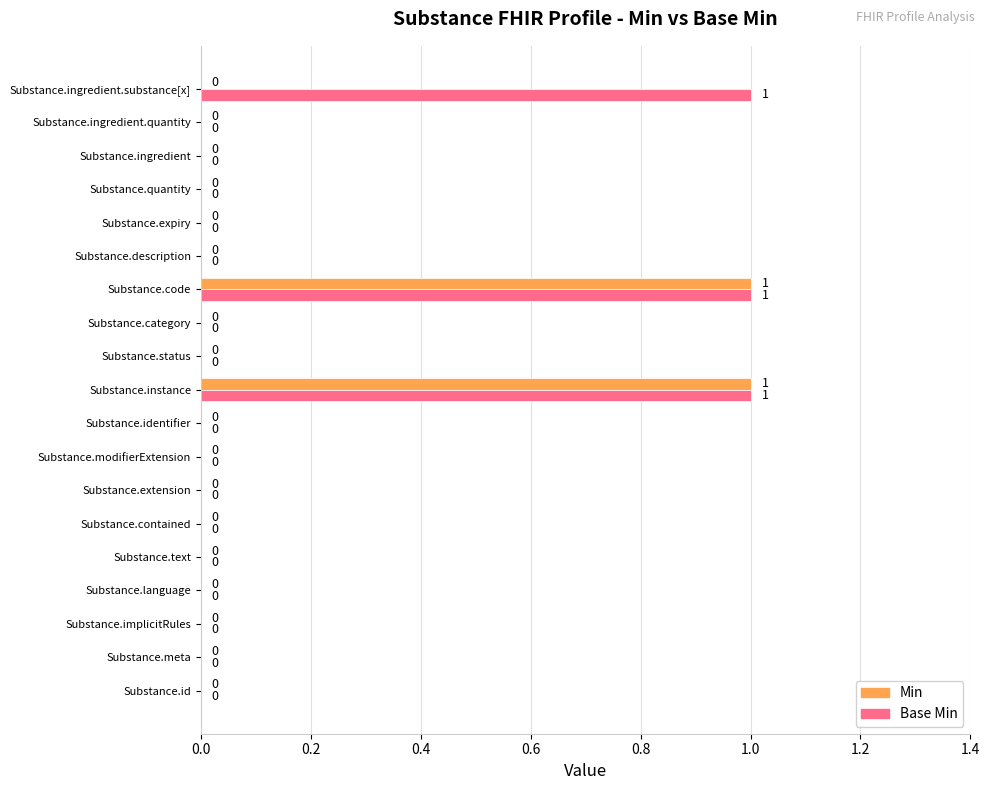

How many Base Min values are between 0 and 1?

19